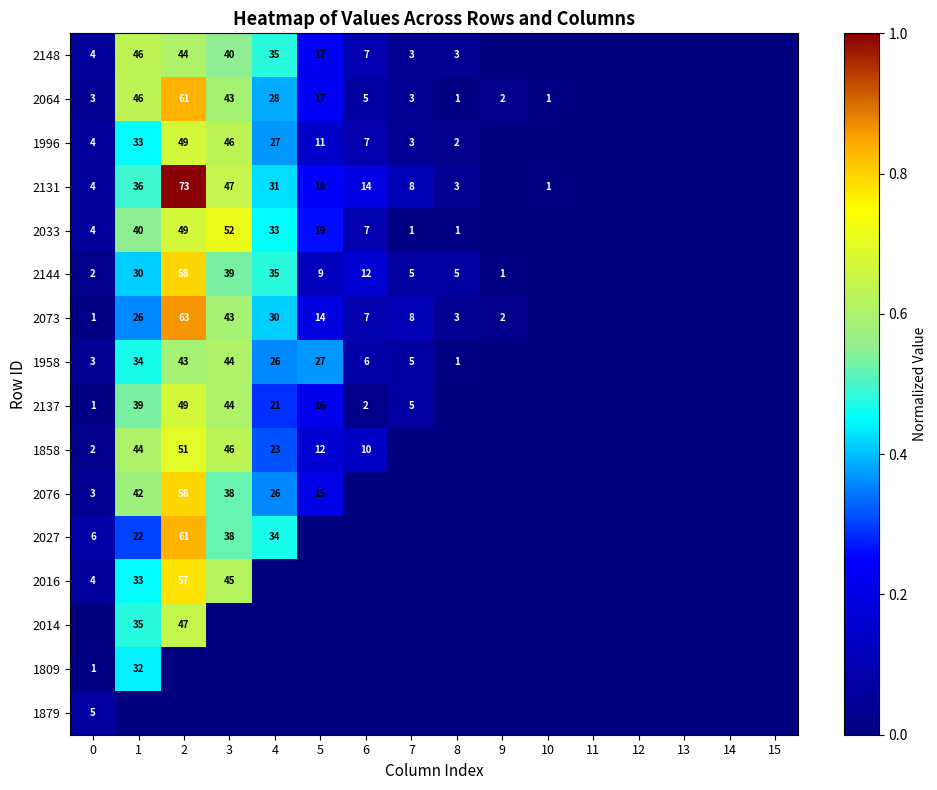

True or false: 2076 has a value of 3 at 0.

True